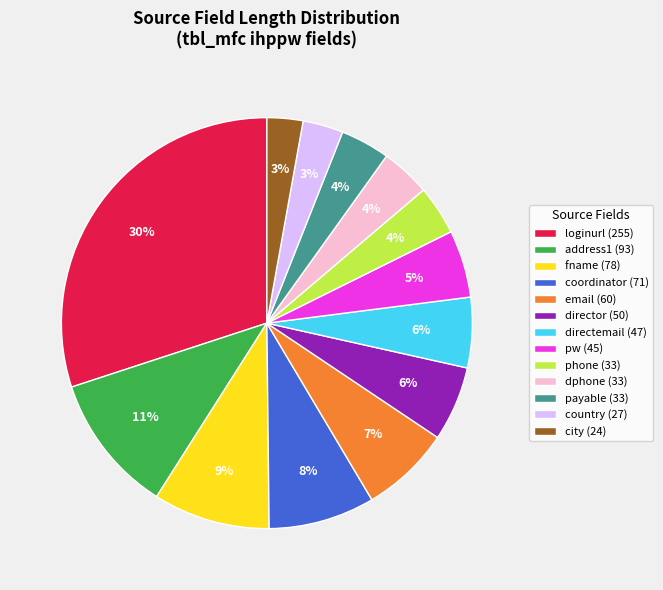

Does any single category account for the majority?

No